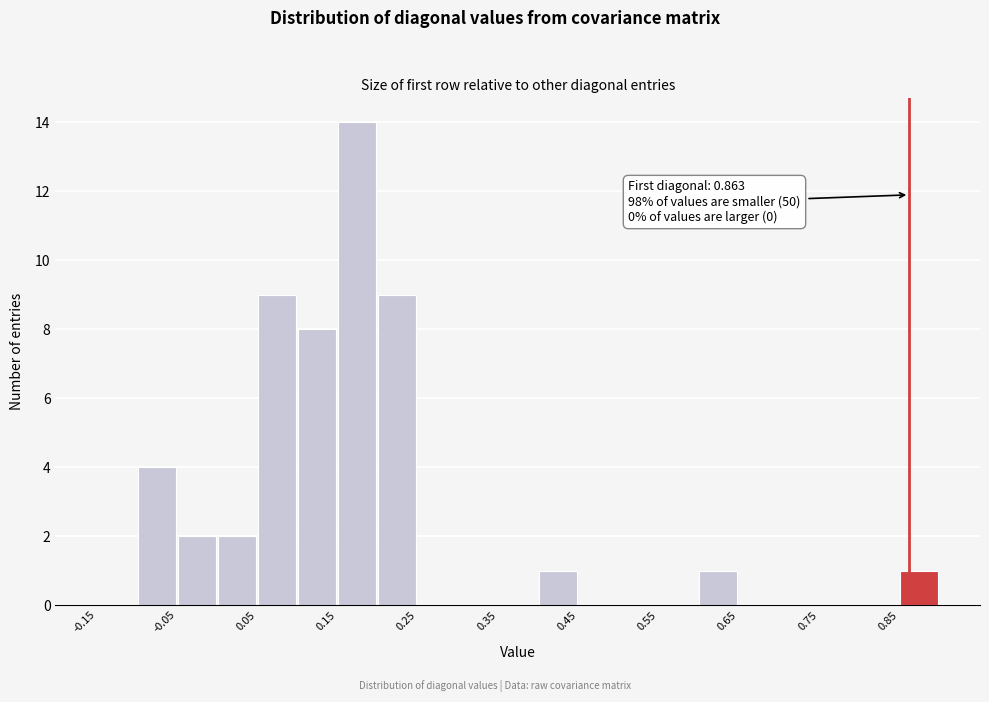

Which range on the x-axis has the tallest bar?

0.15 to 0.20